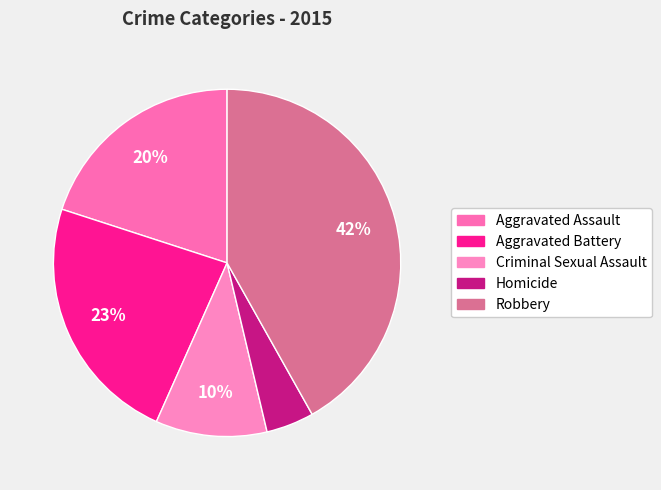

How much of the chart is everything except Criminal Sexual Assault?

89.6%